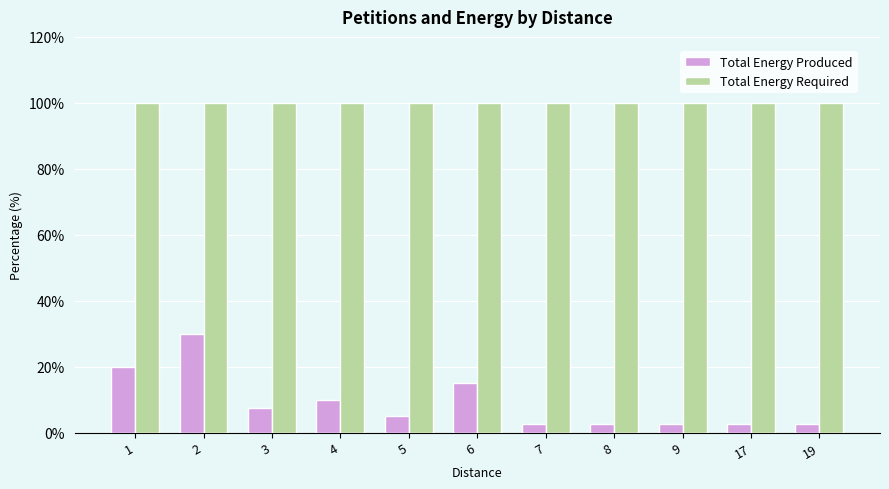

Reading right to left, list all the values displayed in this chart.

Total Energy Produced: 19=2.5	17=2.5	9=2.5	8=2.5	7=2.5	6=15.0	5=5.0	4=10.0	3=7.5	2=30.0	1=20.0
Total Energy Required: 19=100.0	17=100.0	9=100.0	8=100.0	7=100.0	6=100.0	5=100.0	4=100.0	3=100.0	2=100.0	1=100.0